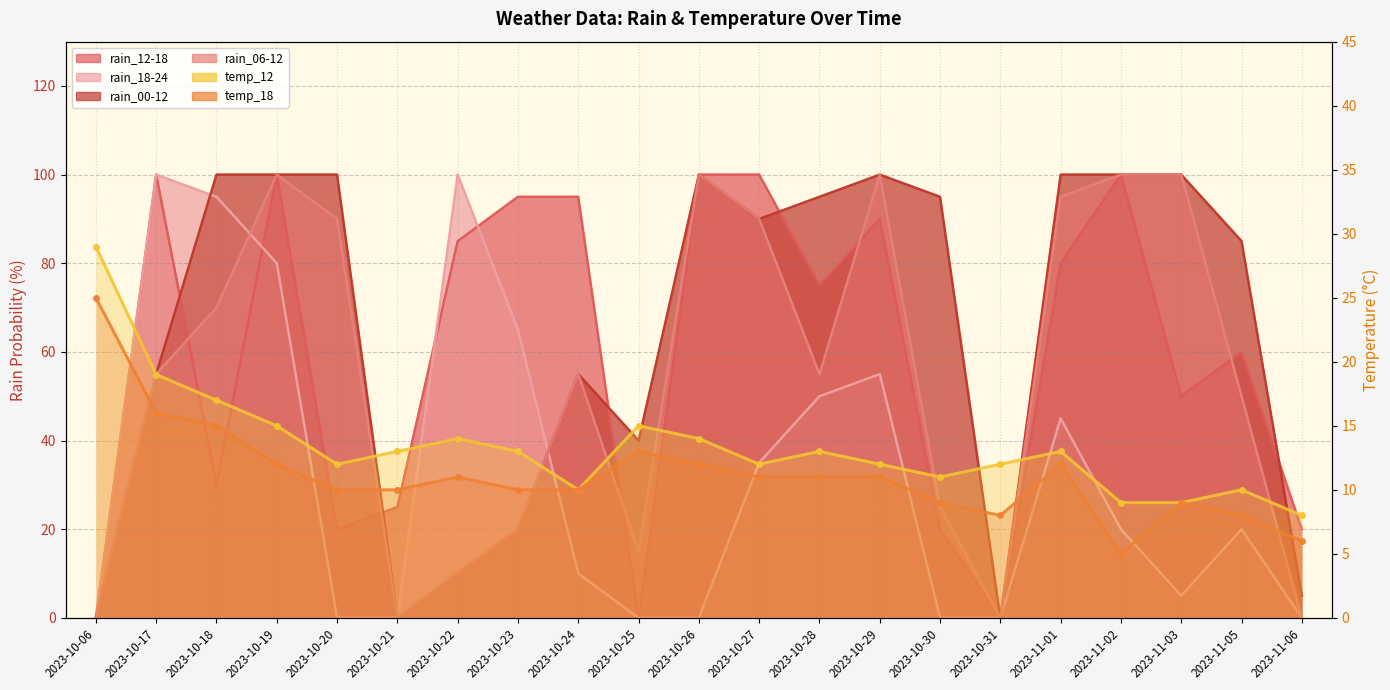

At 2023-10-21, list the series in order from largest to smallest.

rain_12-18, temp_12, temp_18, rain_18-24, rain_00-12, rain_06-12